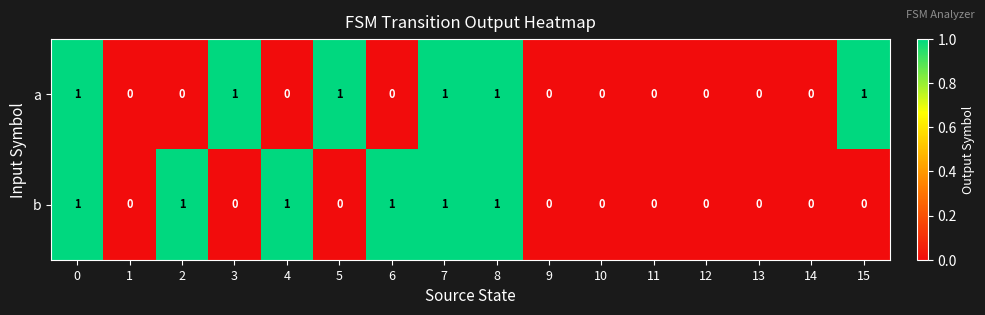

What is the sum of all a values?

6